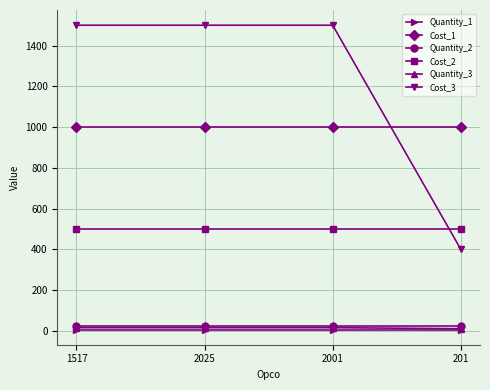

Is the value of Cost_2 at 201 greater than the value of Quantity_2 at 201?

Yes